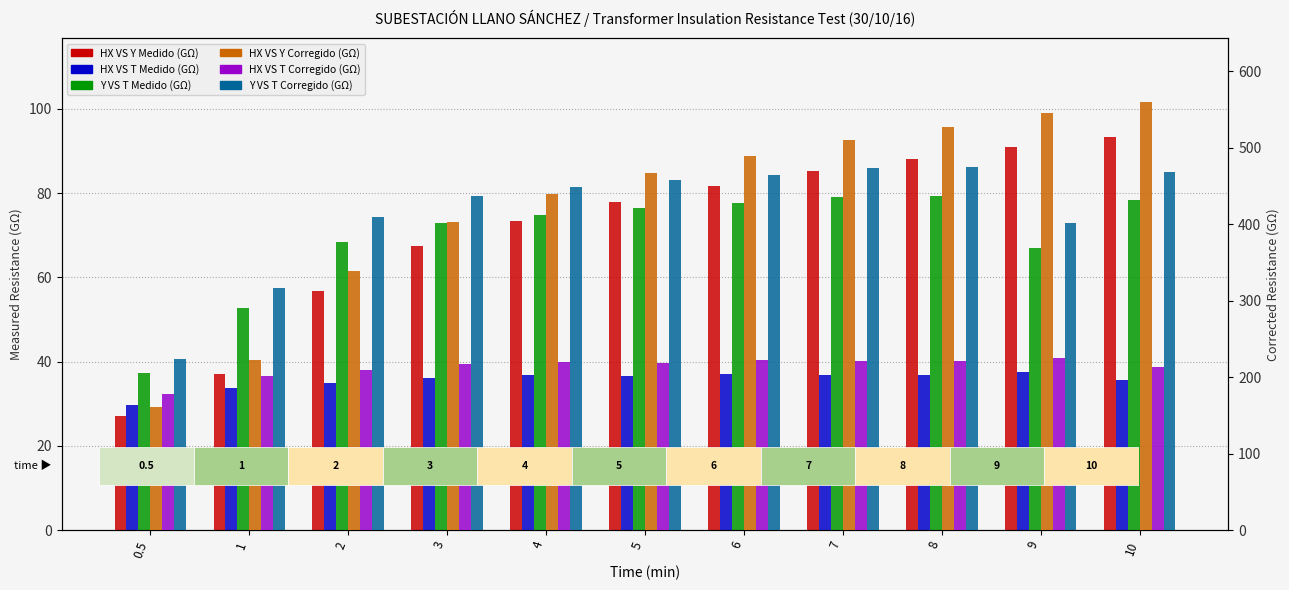

Rank the categories by HX VS Y Medido (GΩ) value from highest to lowest.

10, 9, 8, 7, 6, 5, 4, 3, 2, 1, 0.5